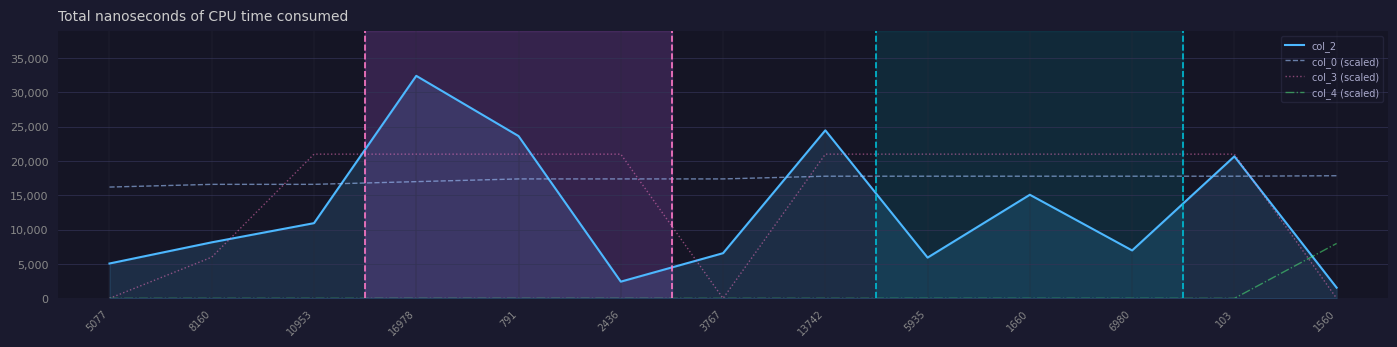

Where is col_2 nearest to the value 16982?

1660